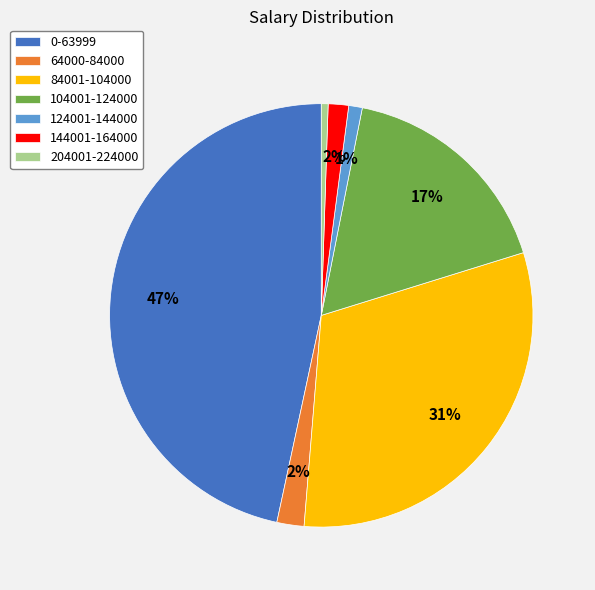

Count the number of slices in the pie.

7